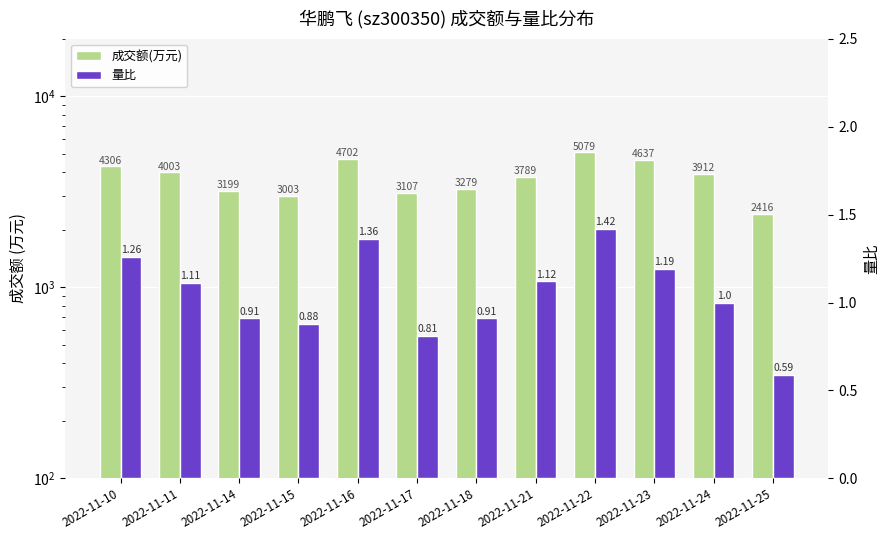

How many groups of bars are there?

12